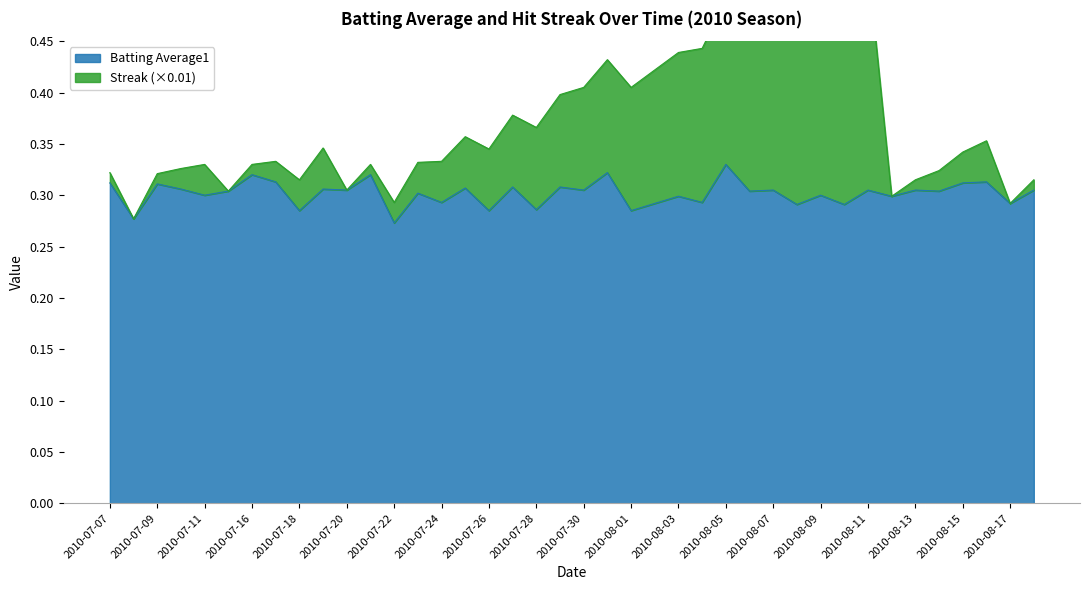

What are all the series names shown in the legend?

Batting Average1, Streak